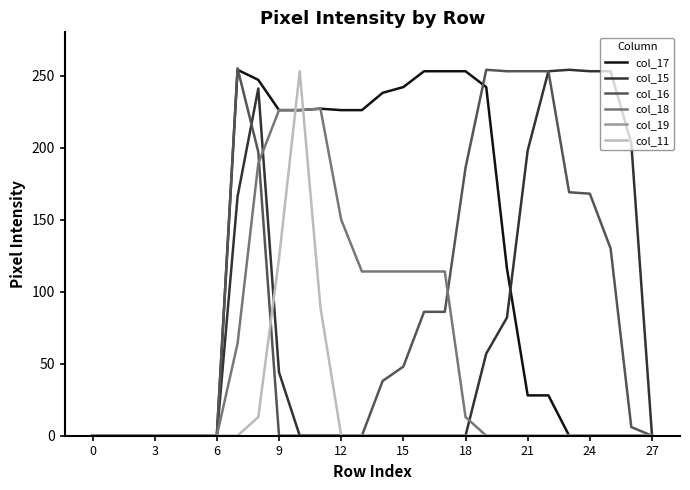

What is the maximum value shown in the chart?

255